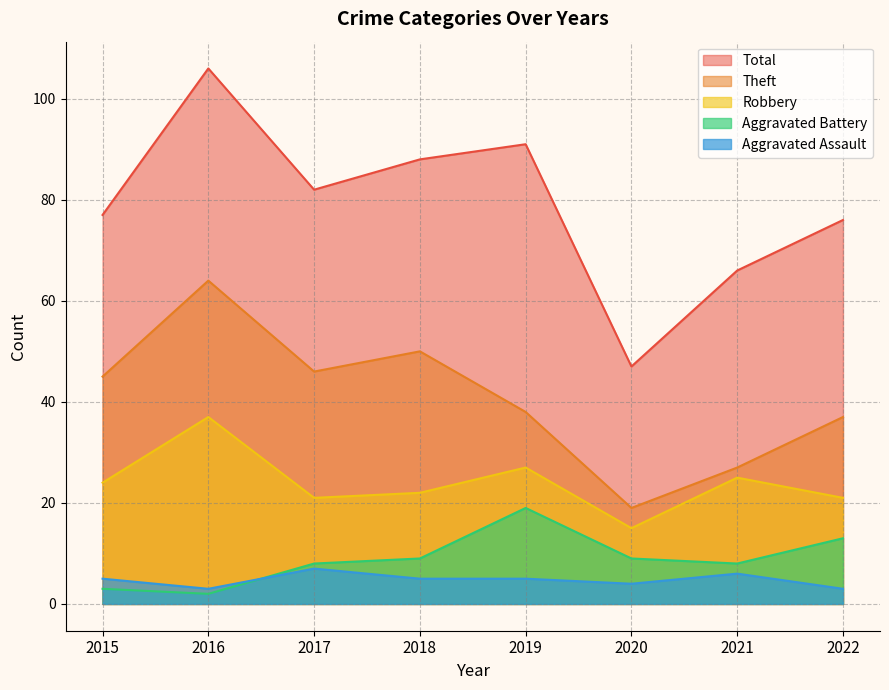

How many categories are shown in the chart?

8